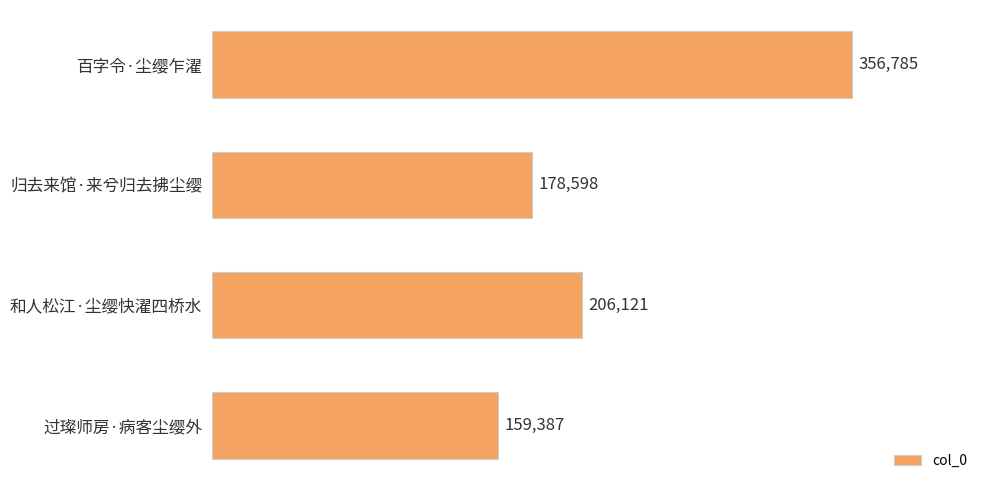

True or false: the data shows 248379 at 归去来馆·来兮归去拂尘缨.

False